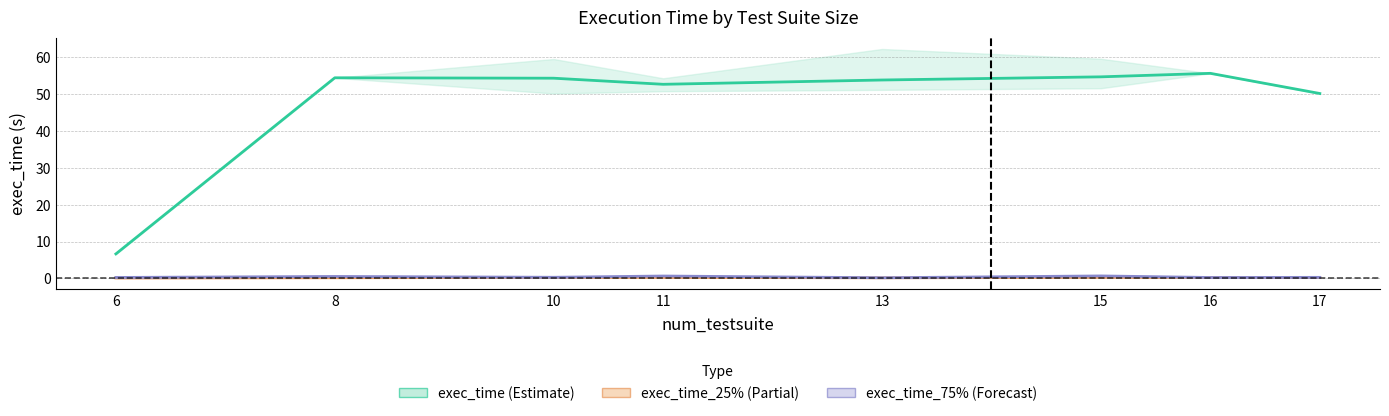

Between 10 and 15, which series saw the biggest shift?

exec_time